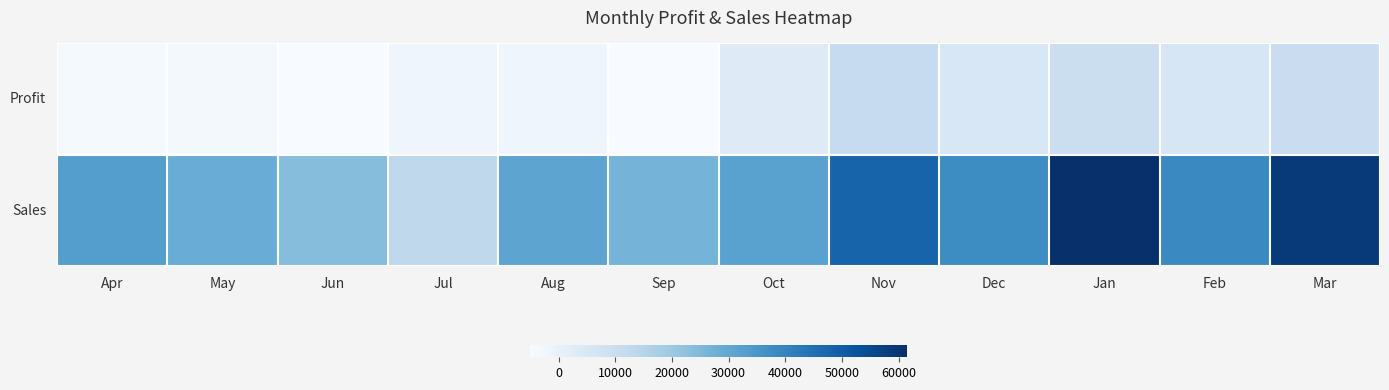

Is the value of Sales at Jun greater than the value of Profit at Feb?

Yes